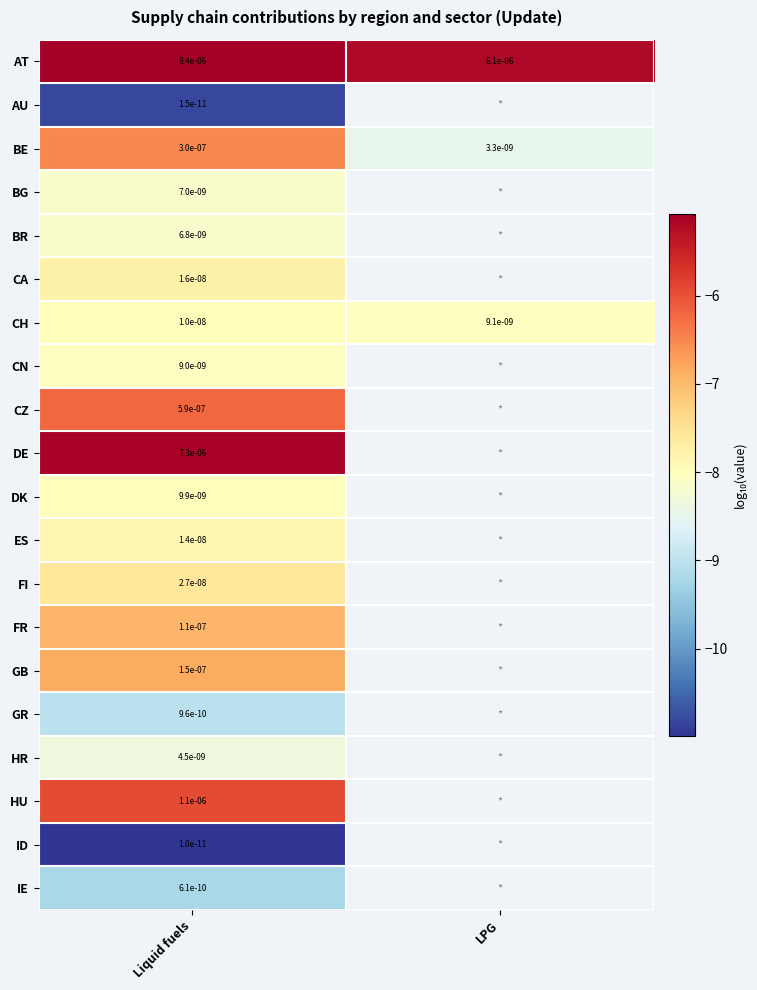

Is the value of BG at Liquid fuels greater than the value of ES at Liquid fuels?

No